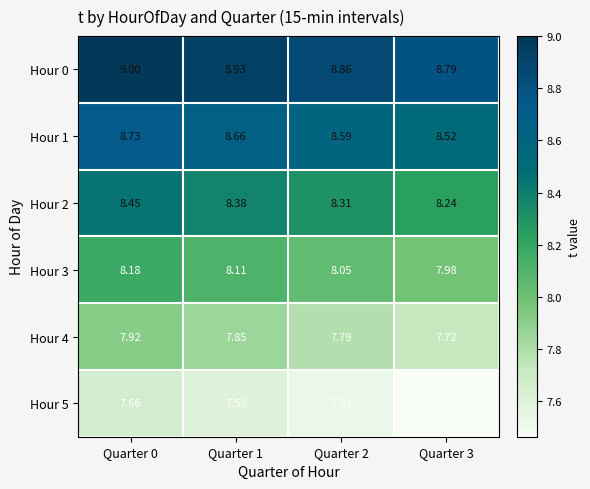

Is the value of Hour 1 at Quarter 1 greater than the value of Hour 5 at Quarter 0?

Yes